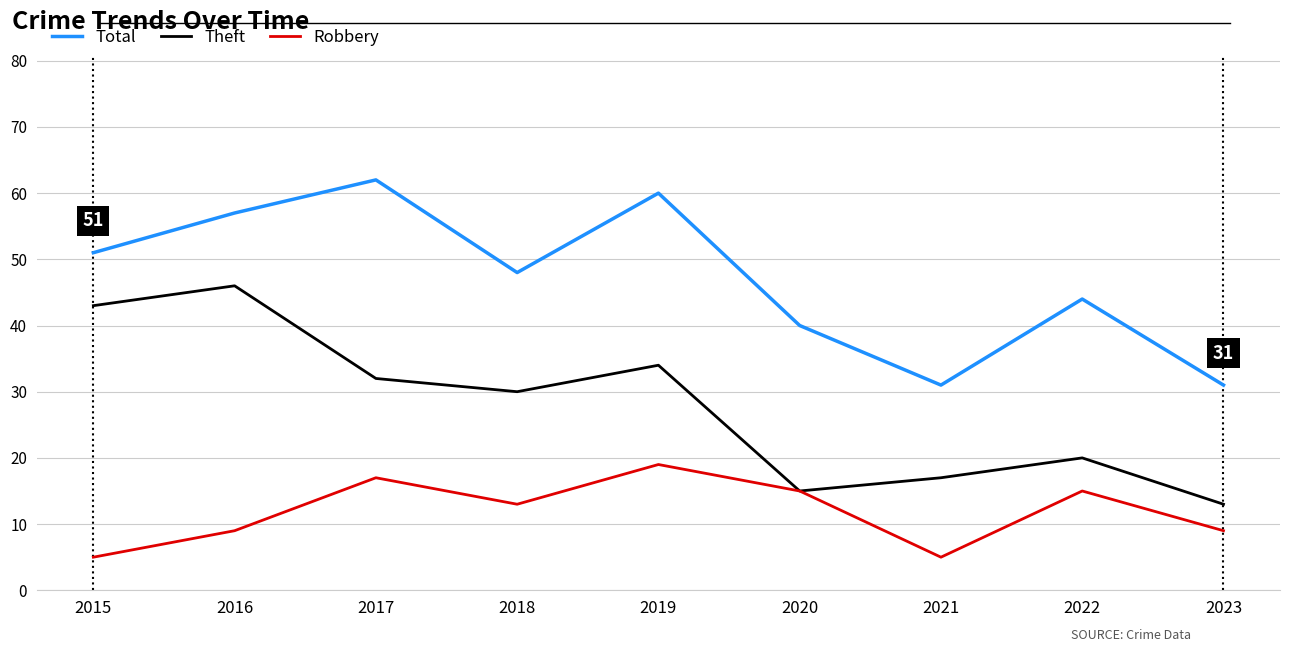

How many interior local peaks does the Robbery series have?

3